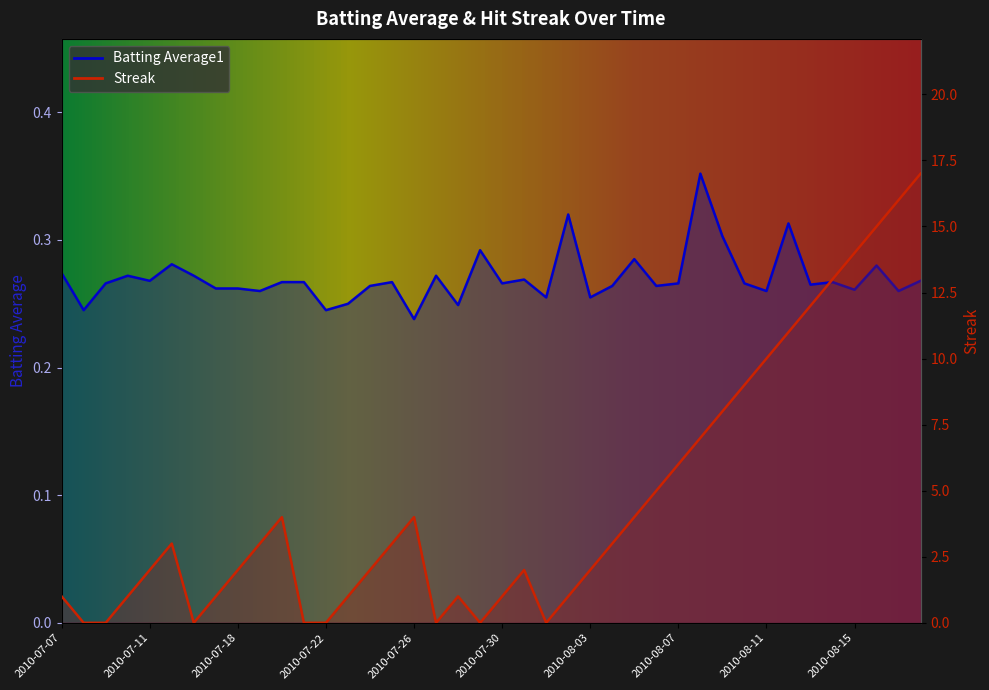

True or false: Batting Average1 has more than 1 points higher than both neighbors.

True